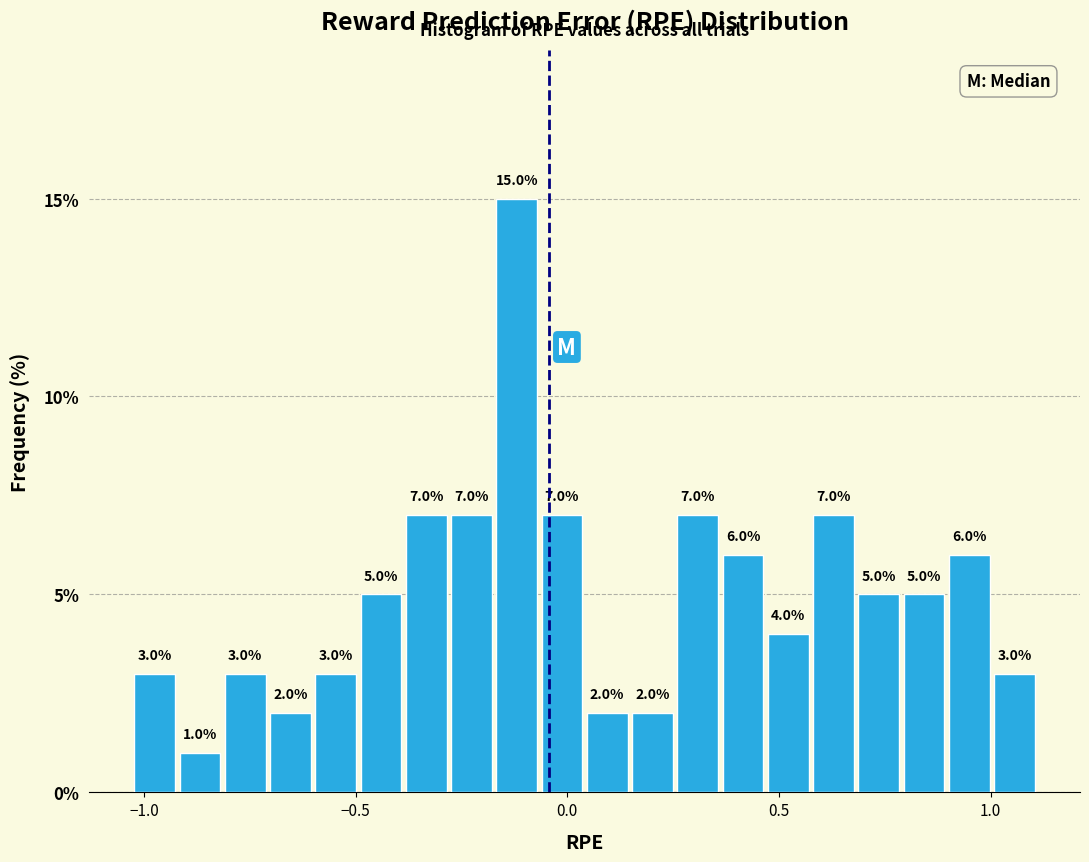

Around what value on the x-axis is the tallest bar? Give the approximate position of its centre, as read against the axis.

-0.10